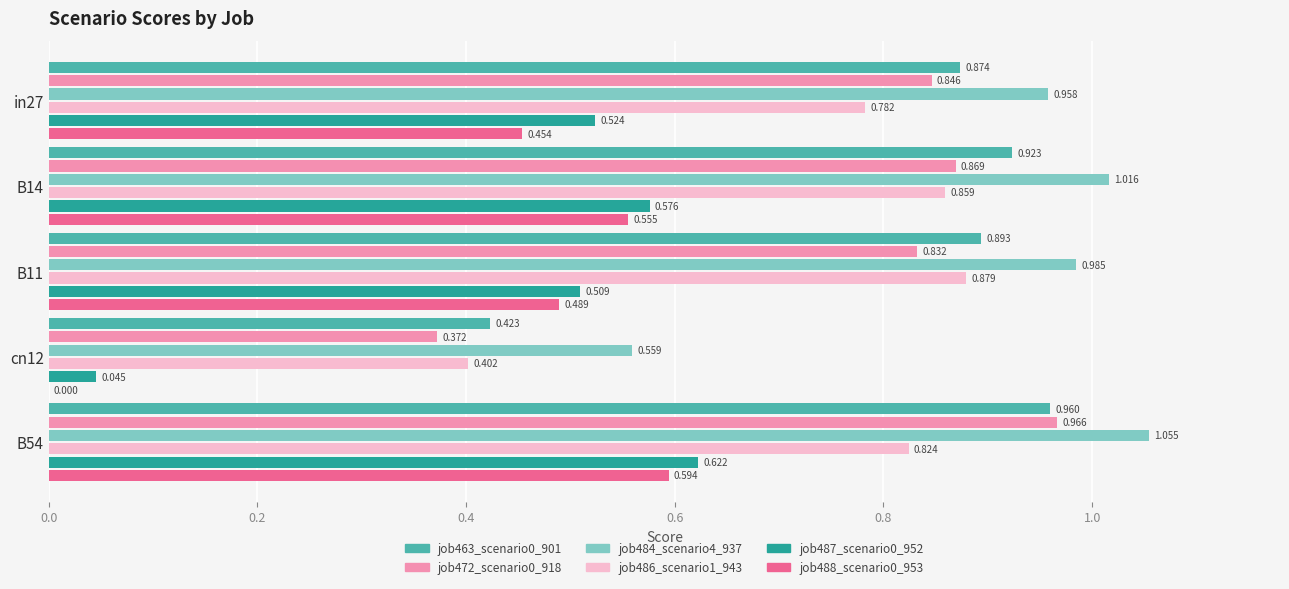

Is the value of job486_scenario1_943 at B54 greater than the value of job487_scenario0_952 at B54?

Yes